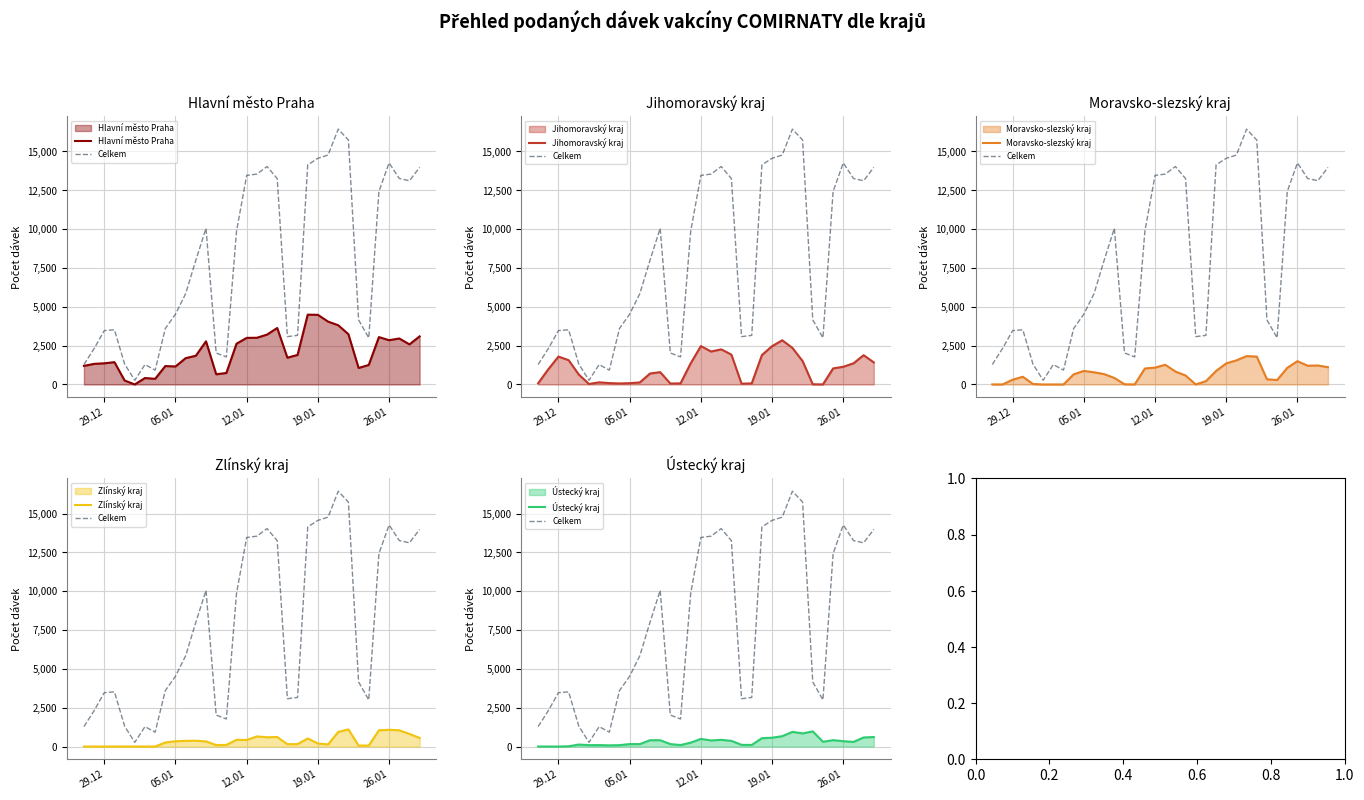

Between 29.12 and 05.01, which is larger?

29.12